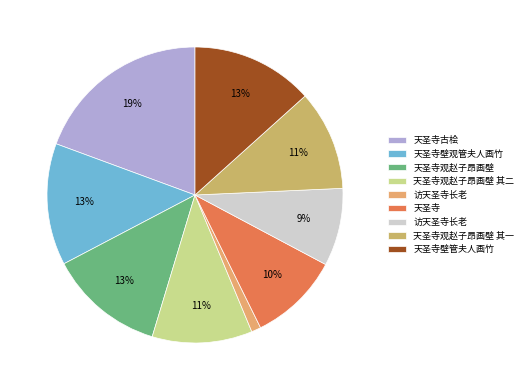

How many segments does this pie chart have?

9